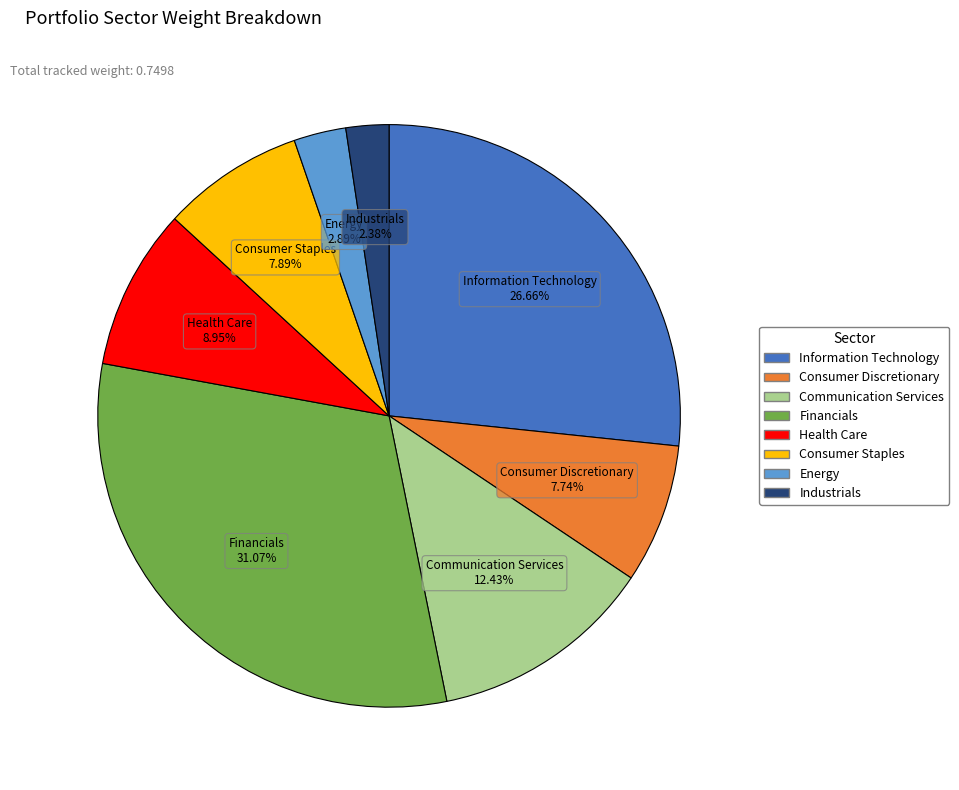

Does any single category account for the majority?

No